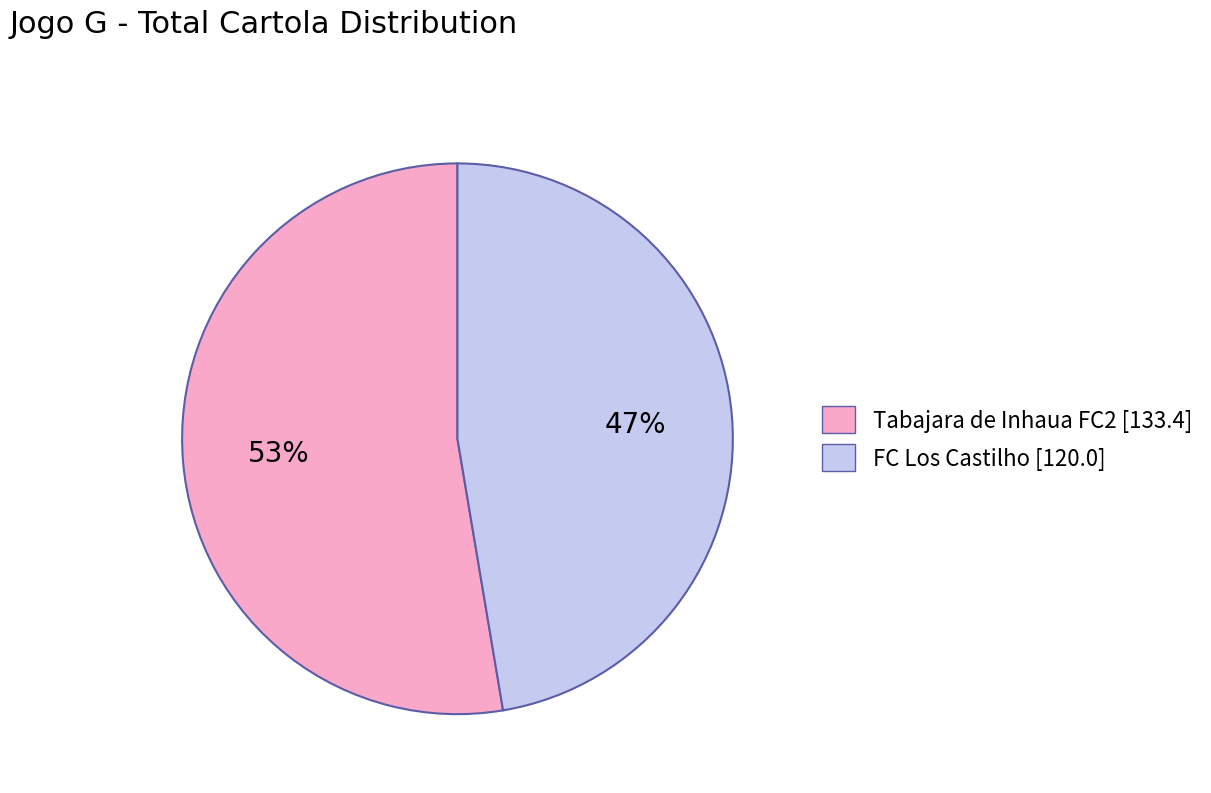

The Tabajara de Inhaua FC2 [133.4] slice represents 53% of the pie. True or false?

True